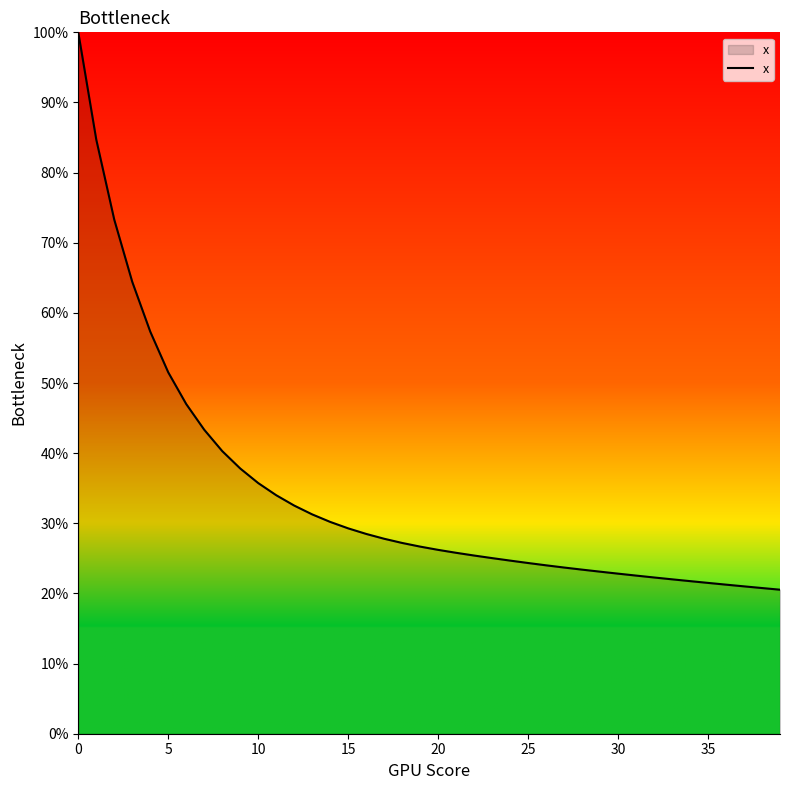

Is this an area chart (filled region under the line)?

Yes